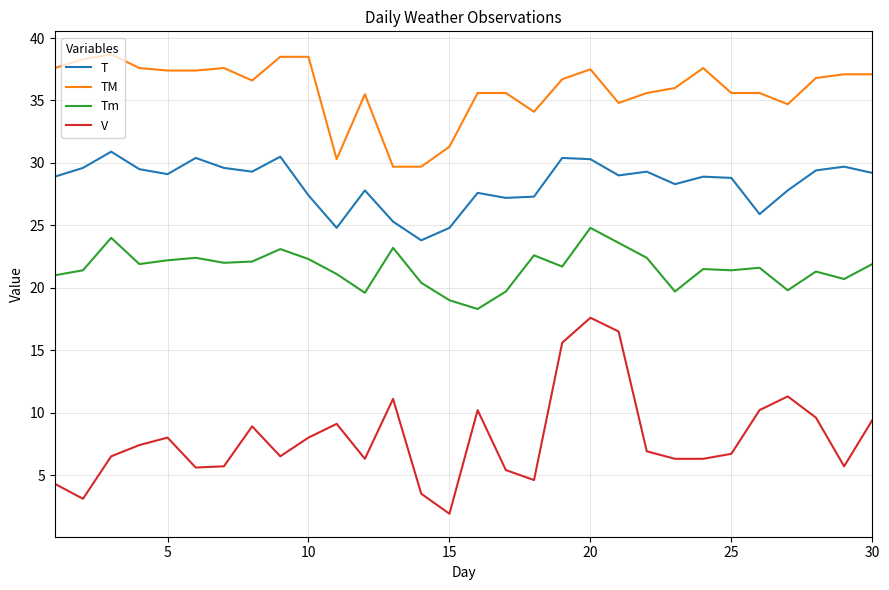

Which series has the widest spread of values?

V